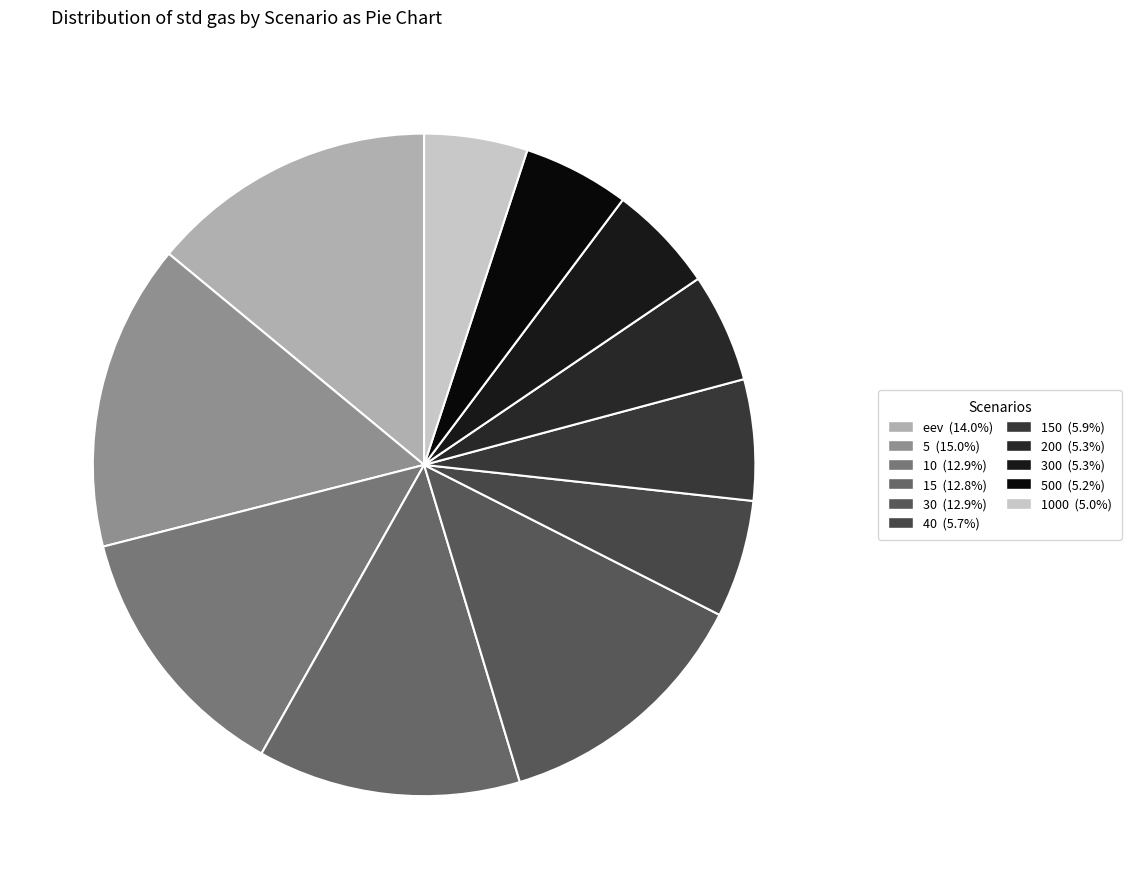

Rank the categories by value from lowest to highest.

1000, 500, 300, 200, 40, 150, 15, 30, 10, eev, 5